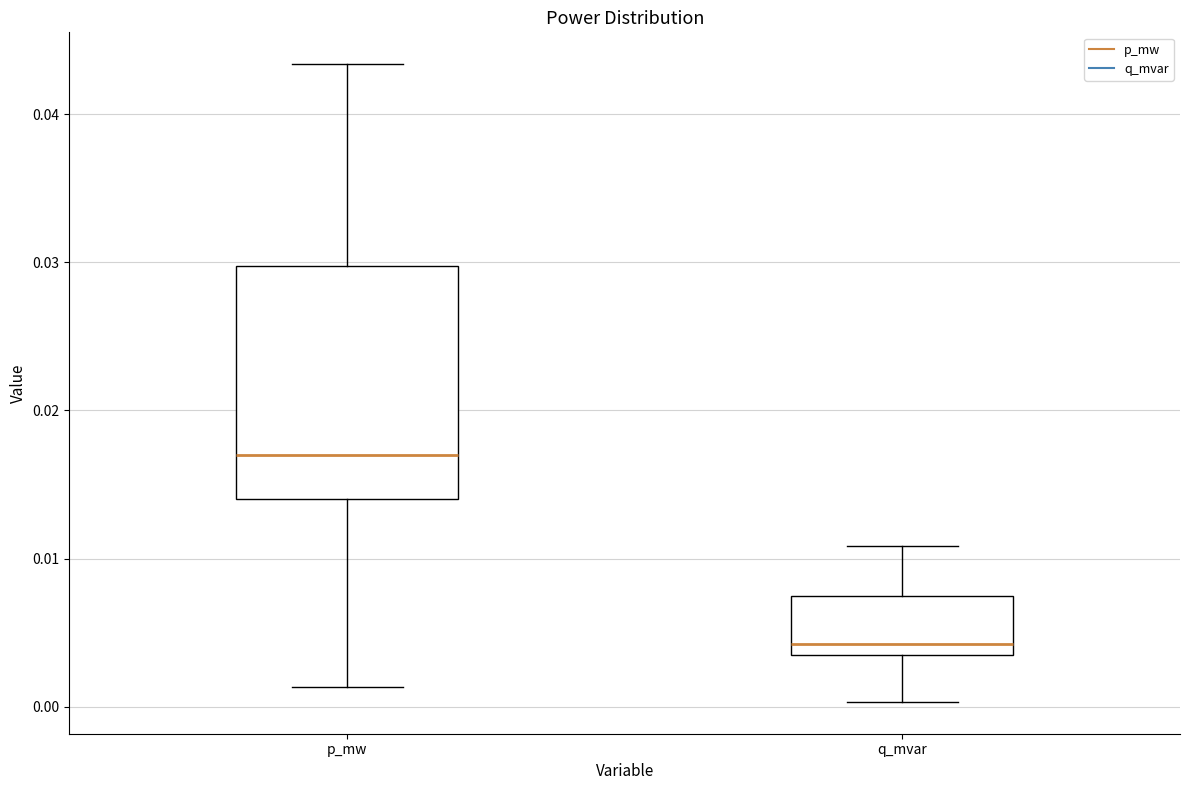

Which box has the lowest median line?

q_mvar